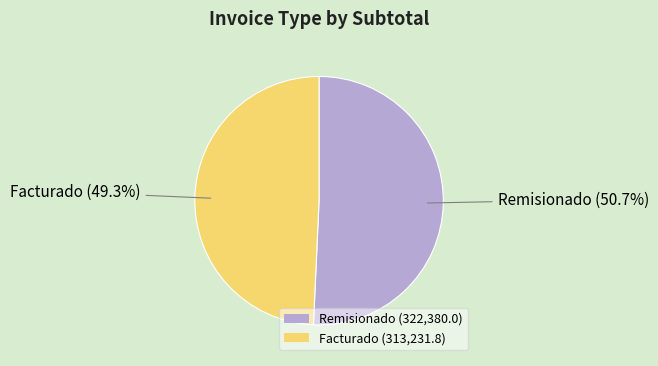

How many slices are in this pie chart?

2